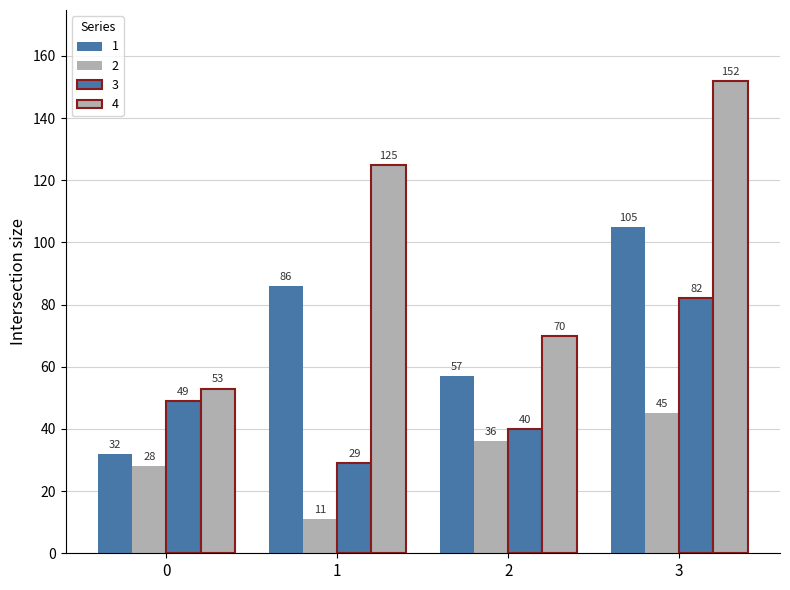

Which series changed the most between 1 and 3?

3